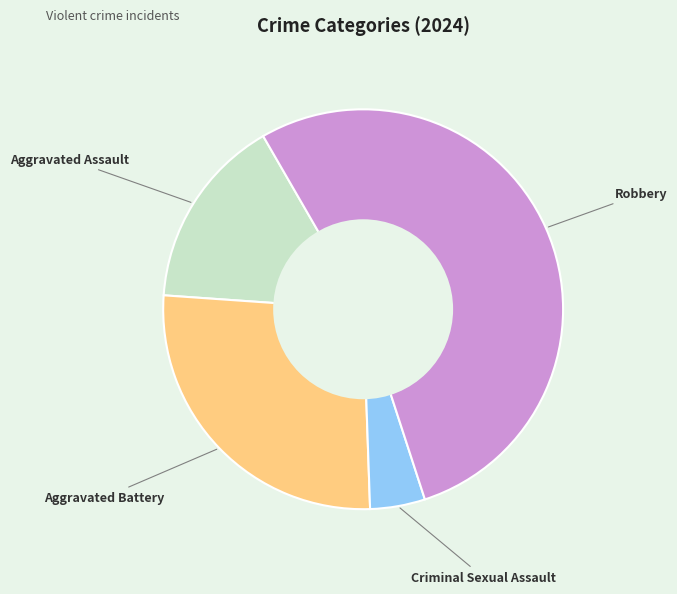

Which slice is the smallest?

Criminal Sexual Assault